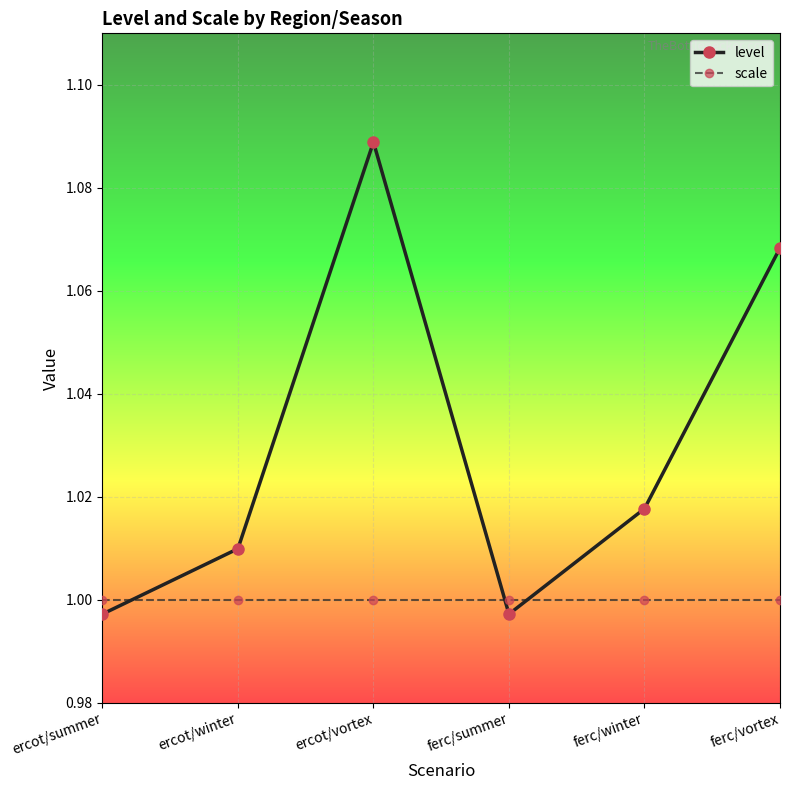

At which category is the sum across all series the highest?

ercot/vortex